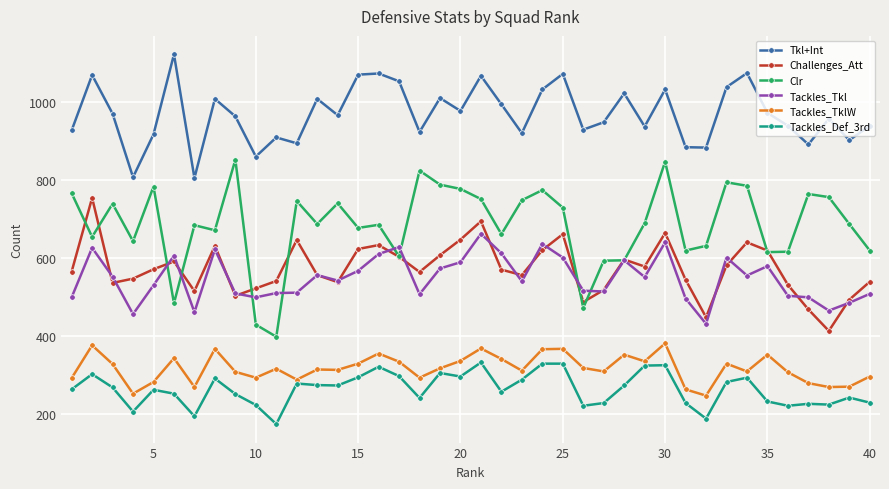

Does the chart have visible grid lines?

Yes